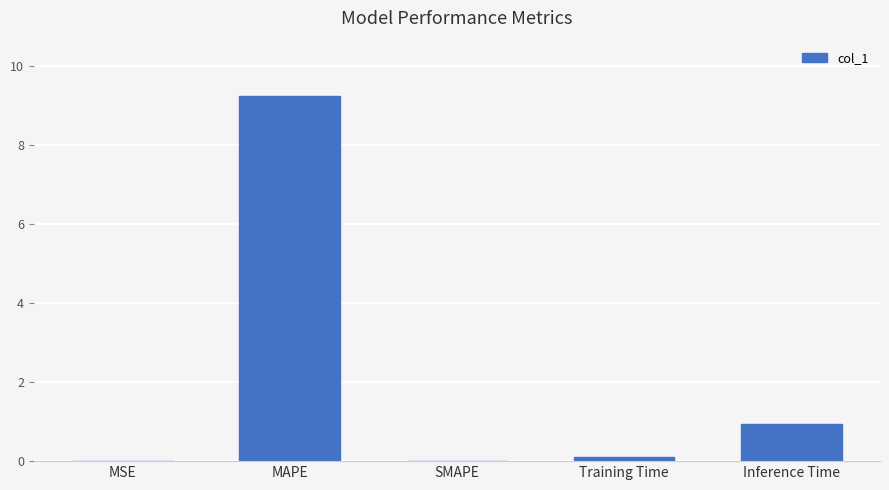

Between Inference Time and MSE, which is larger?

Inference Time